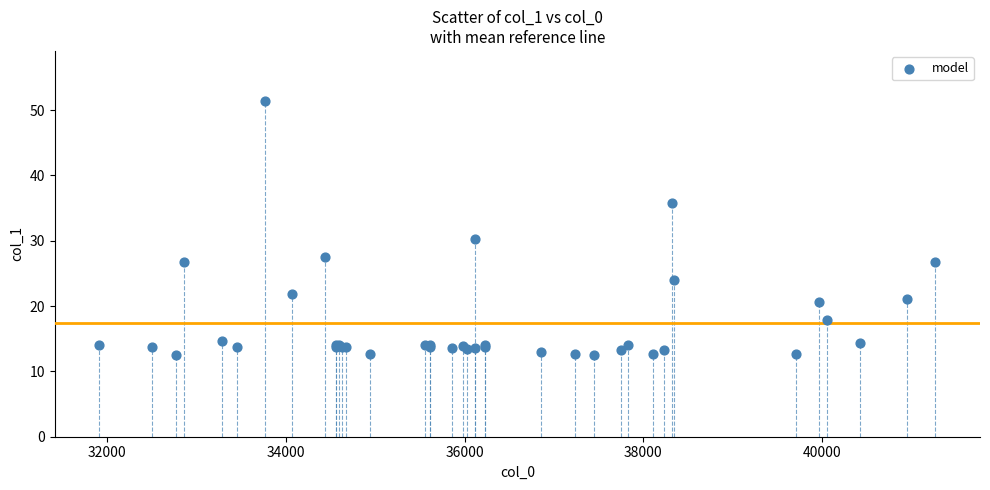

What Y value in the scatter plot is closest to 31?

30.2